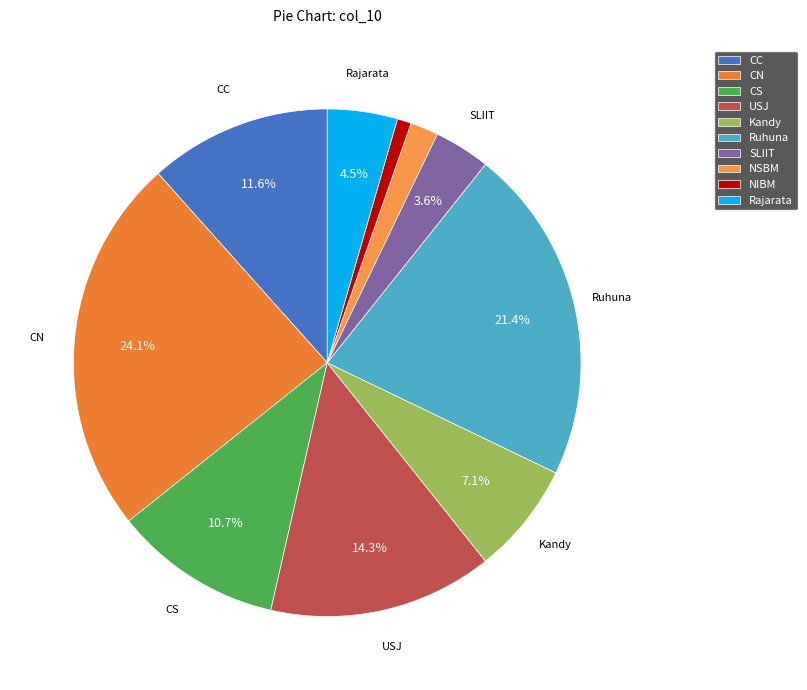

Between Ruhuna and USJ, which is larger?

Ruhuna